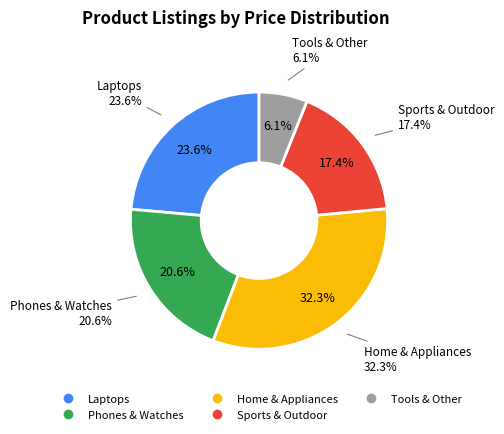

True or false: Eliminator accounts for 1% of the total.

False